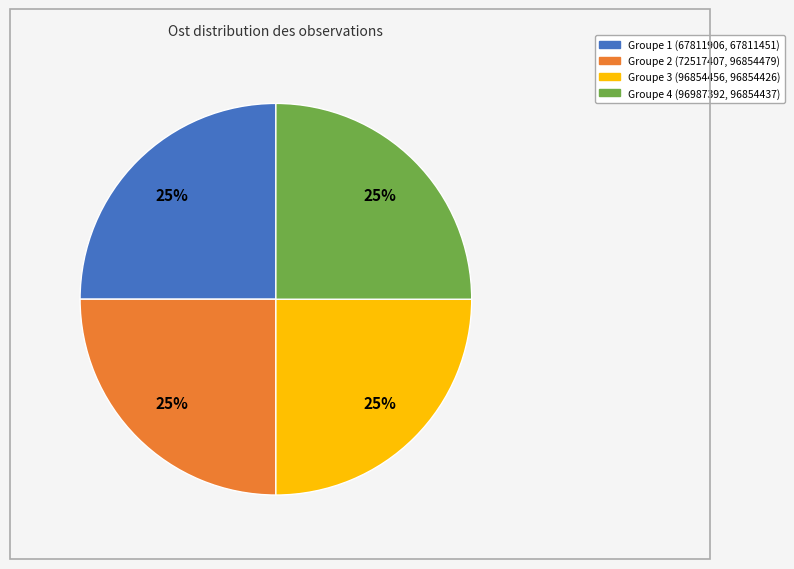

Is there a majority slice in this chart?

No